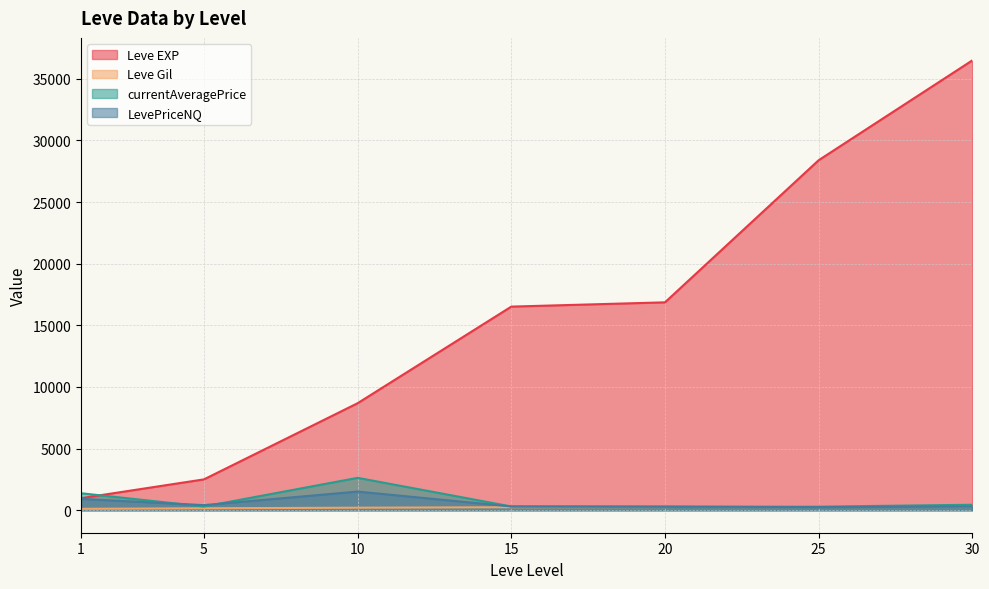

True or false: LevePriceNQ has more than 0 interior local peaks.

True